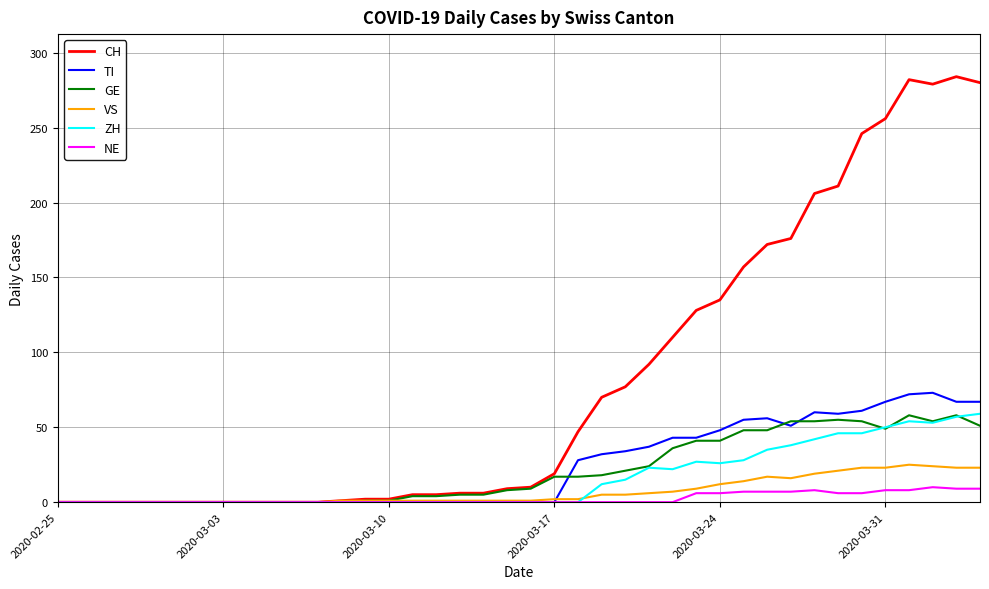

What is the sum of all CH values?

3273